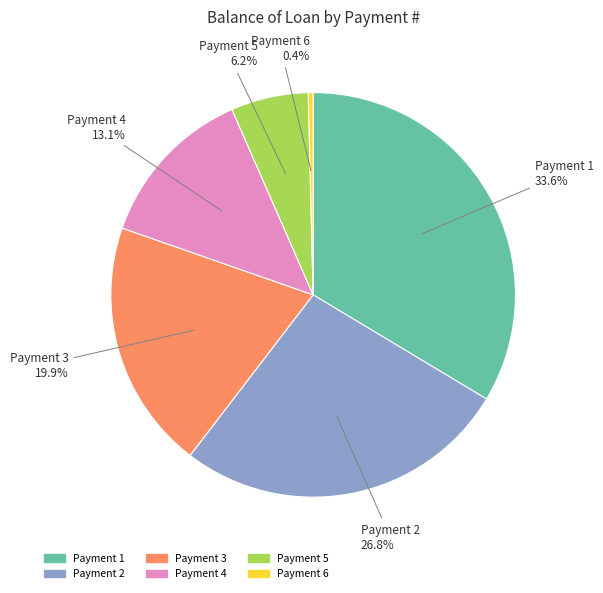

To the nearest percent, what is the average slice percentage?

17%